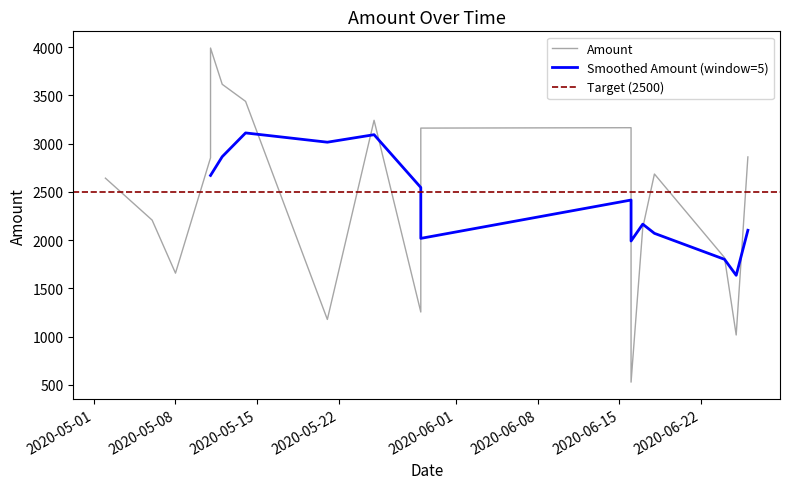

Is it true that the value at 2020-06-16 is 109?

False